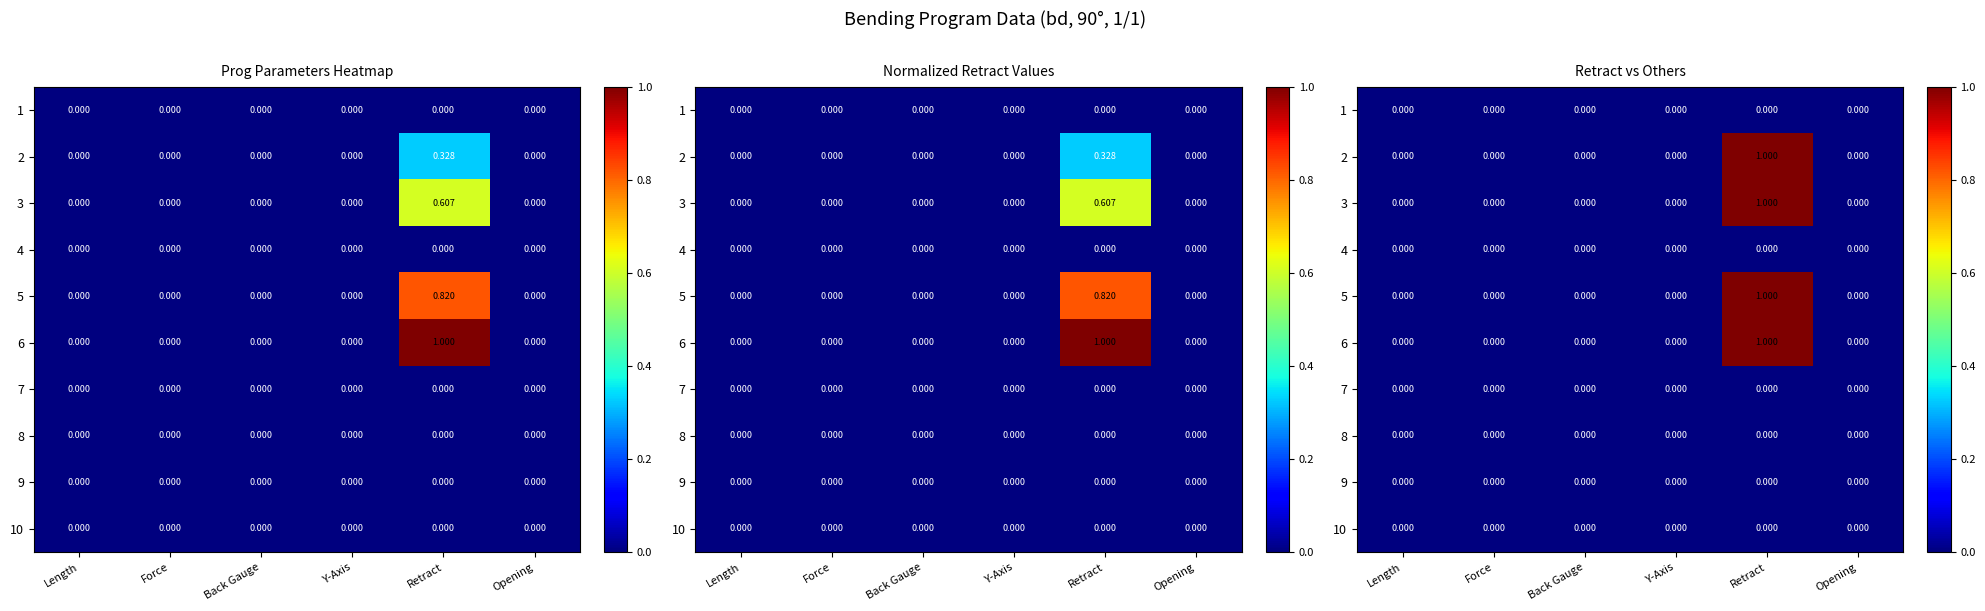

At which category is the sum across all series the highest?

Retract